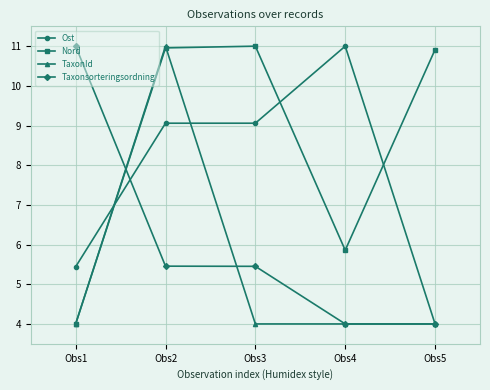

Which category has the lowest value in the Ost series?

Obs5